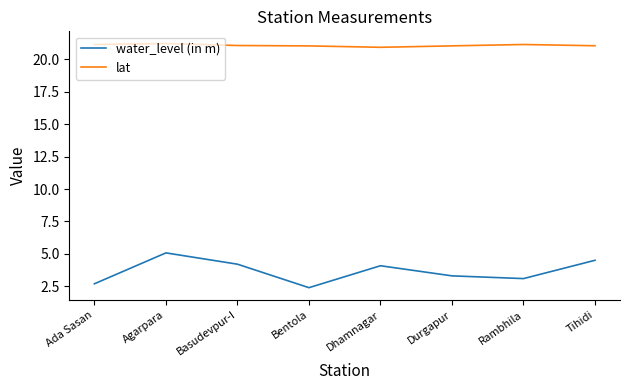

What position from the right is Dhamnagar?

4